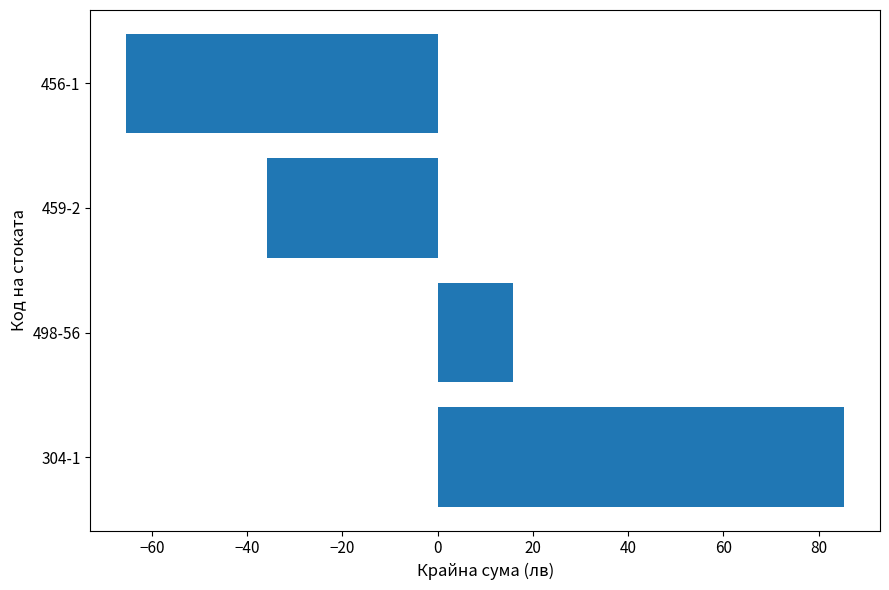

Count the number of values greater than 15.

2